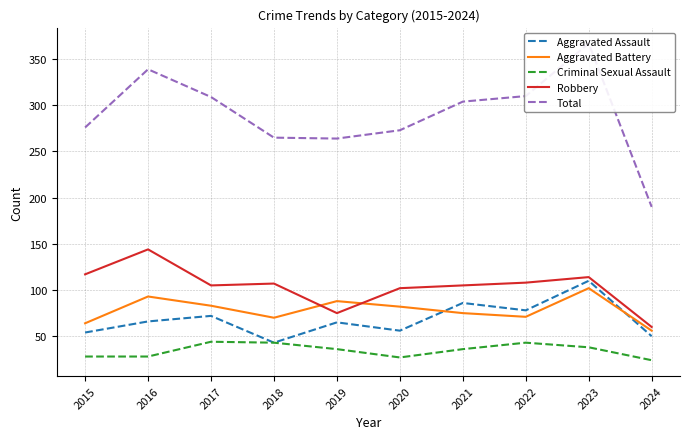

How many values in the Aggravated Battery series are below 82?

5